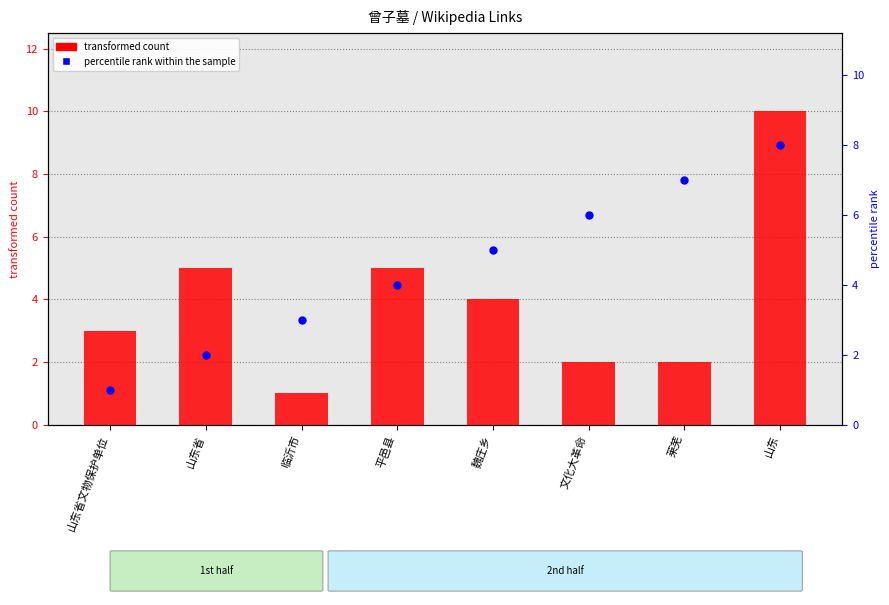

Which series reaches the minimum Y coordinate?

transformed count